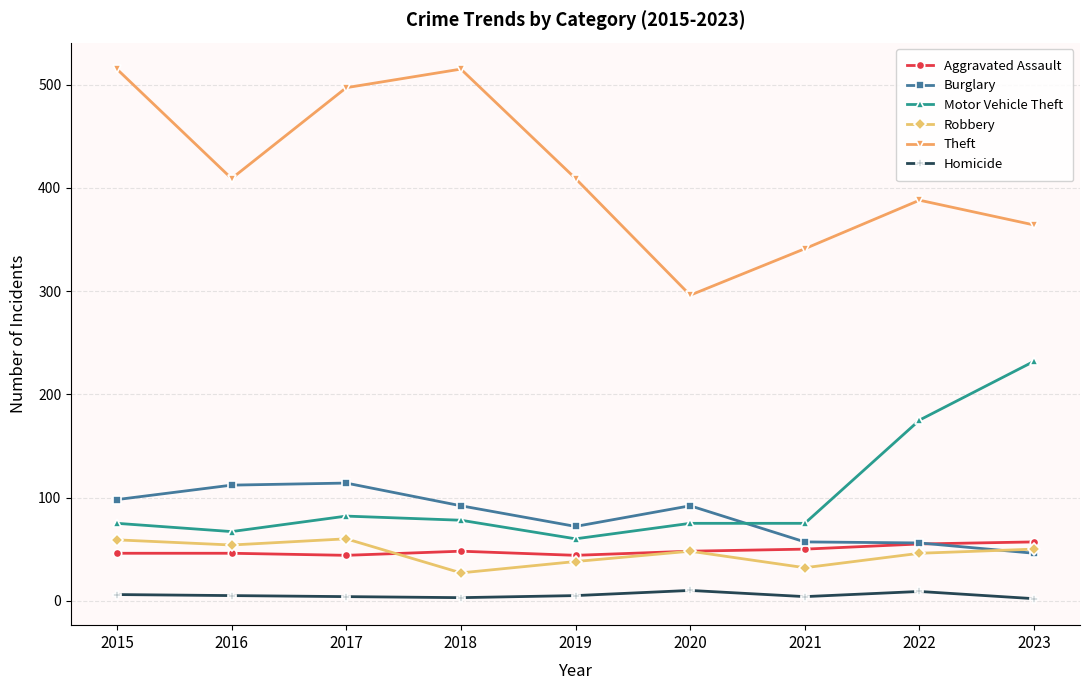

The value of Burglary at 2022 is 56. True or false?

True